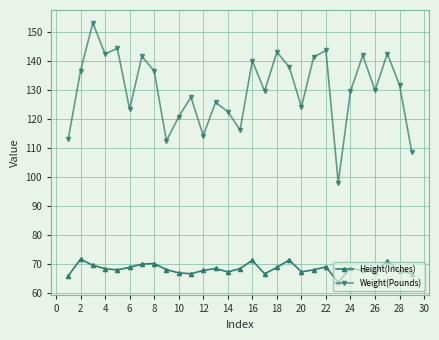

Which series has the widest spread of values?

Weight(Pounds)